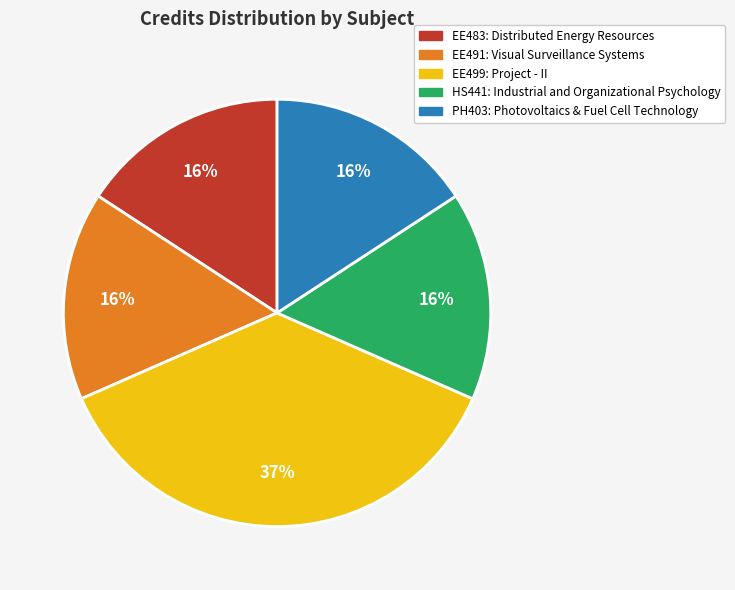

Combined, do HS441: Industrial and Organizational Psychology and EE491: Visual Surveillance Systems account for over 50%?

No